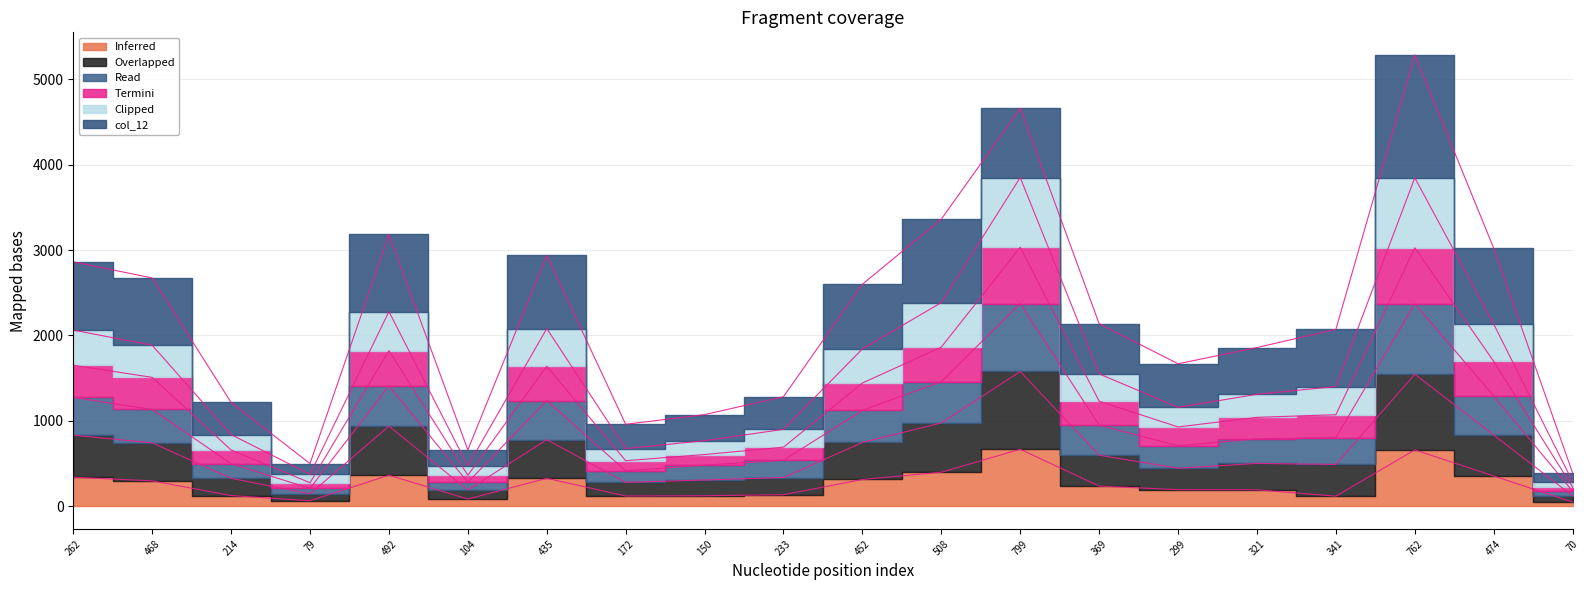

How many interior local peaks does the col_36 series have?

4